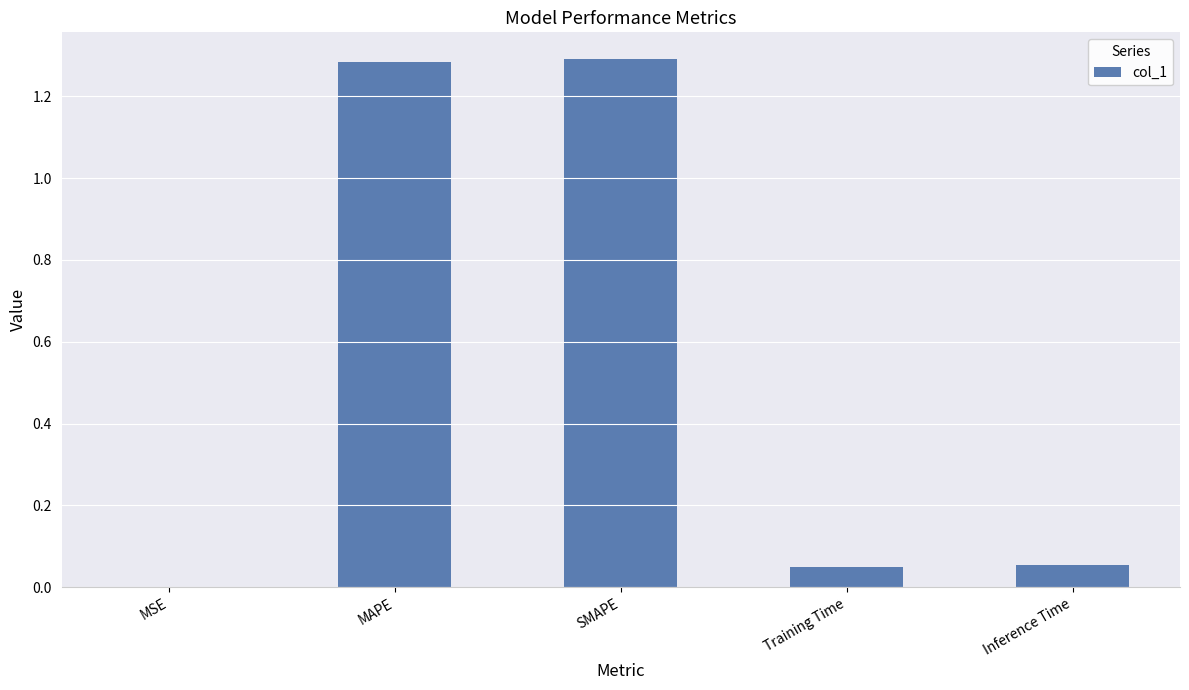

Which has a higher value, MSE or MAPE?

MAPE